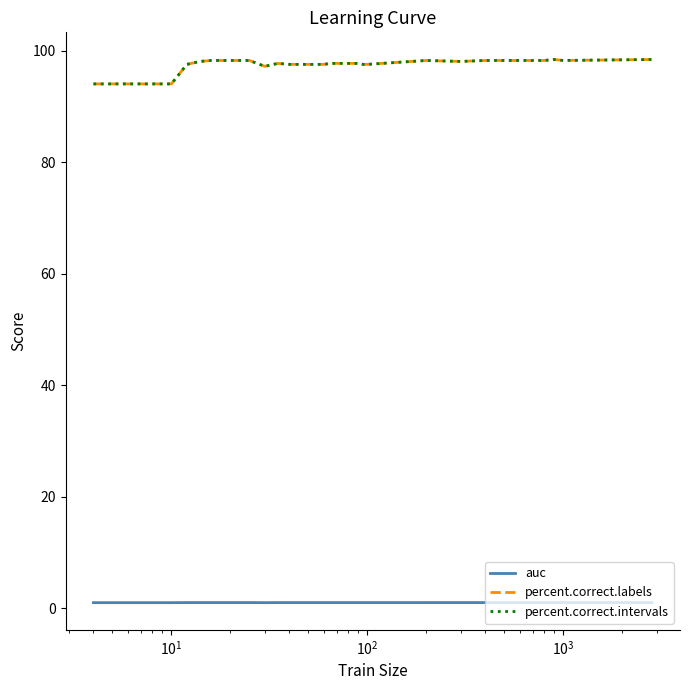

What is the minimum value shown in the chart?

1.0